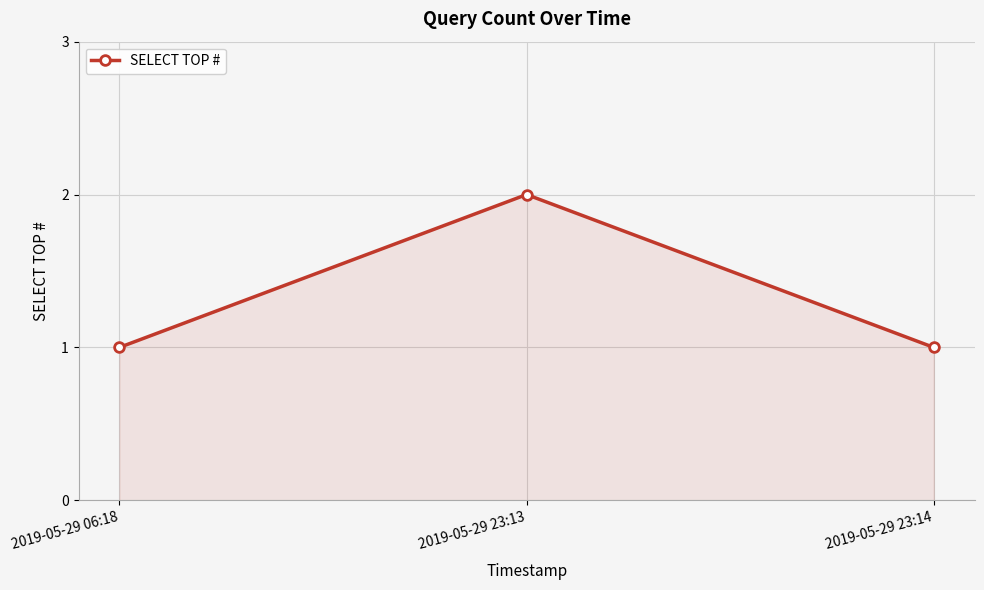

True or false: the data shows 1 at 2019-05-29 06:18.

True